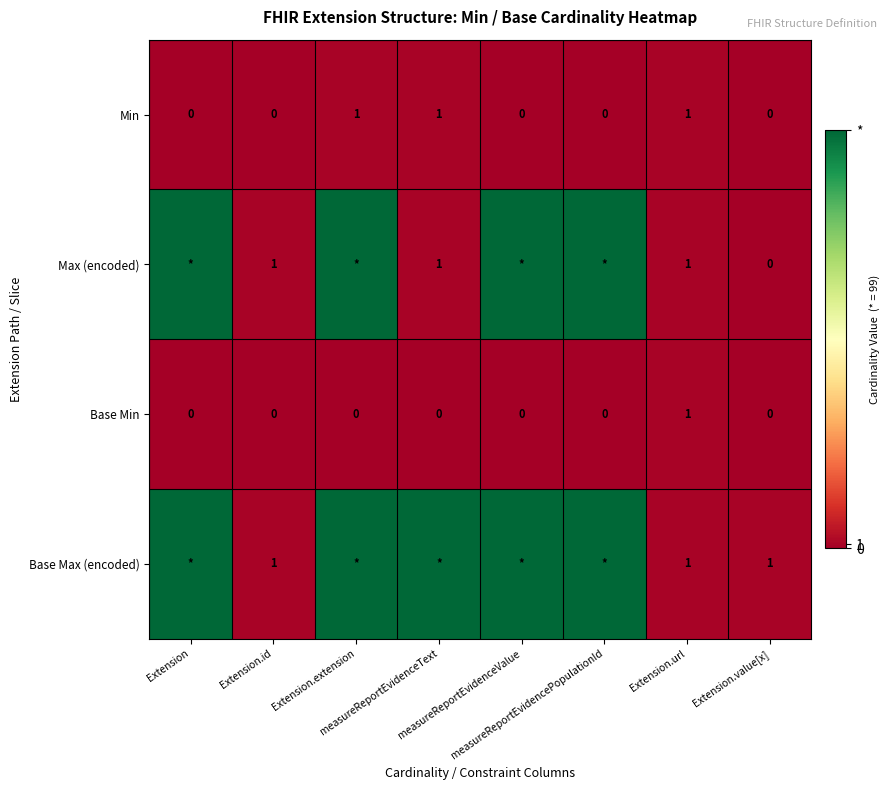

At which category does the chart reach its peak across all series?

Extension